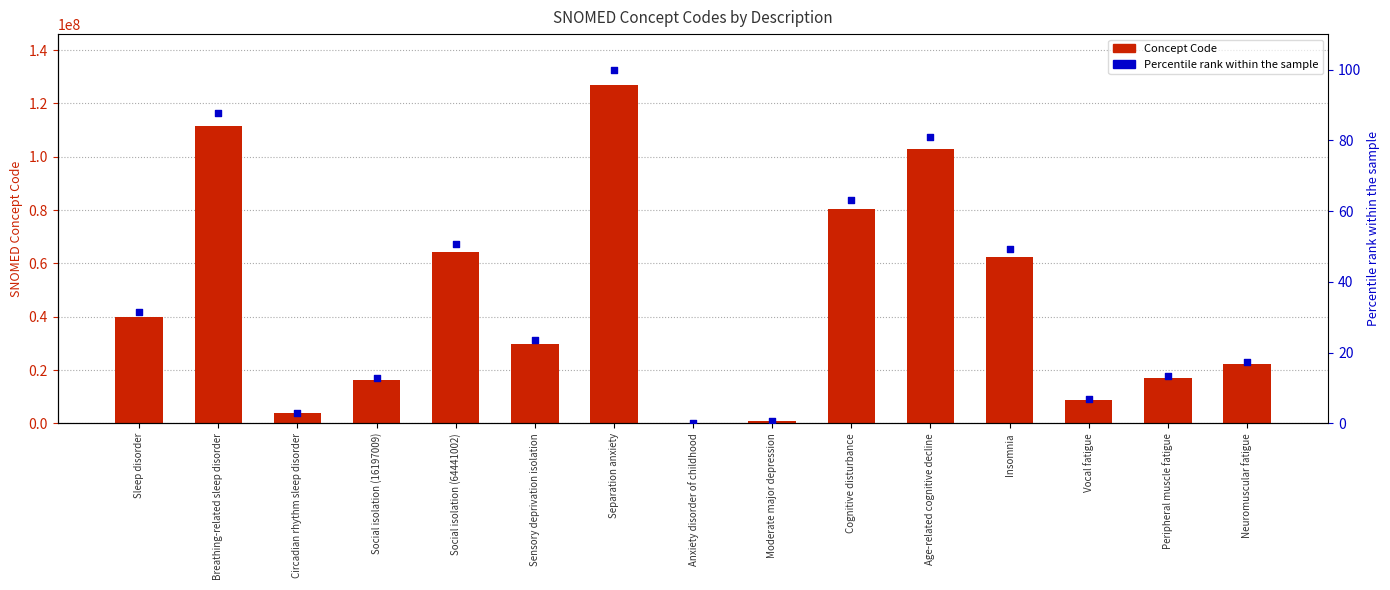

What are all the series names shown in the legend?

Concept Code, Percentile rank within the sample